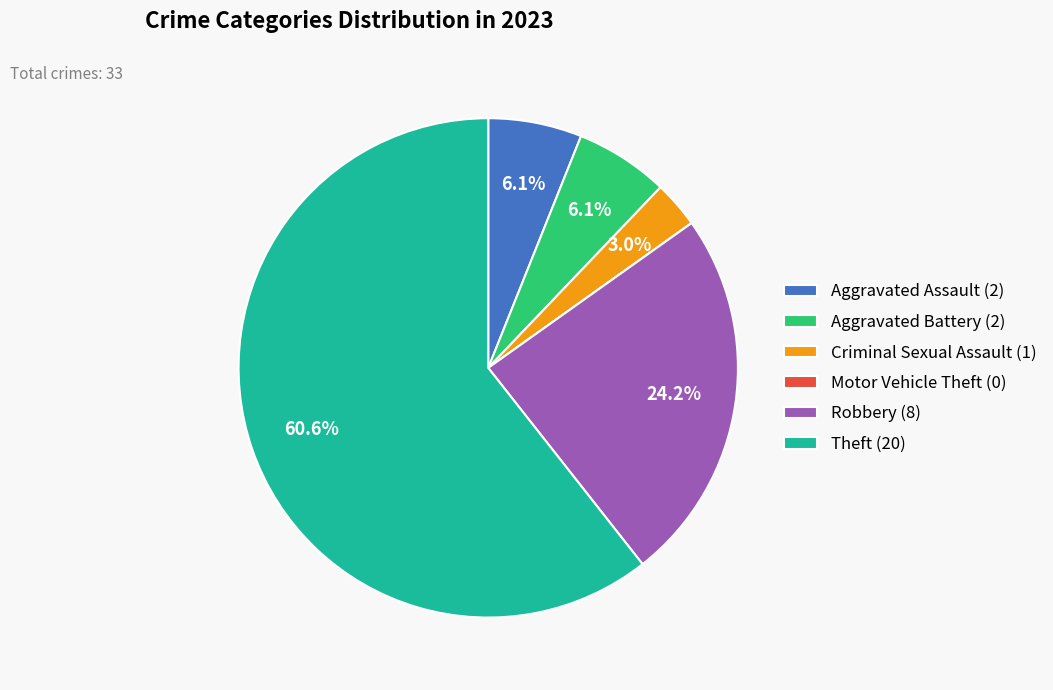

Does any single category account for the majority?

Yes